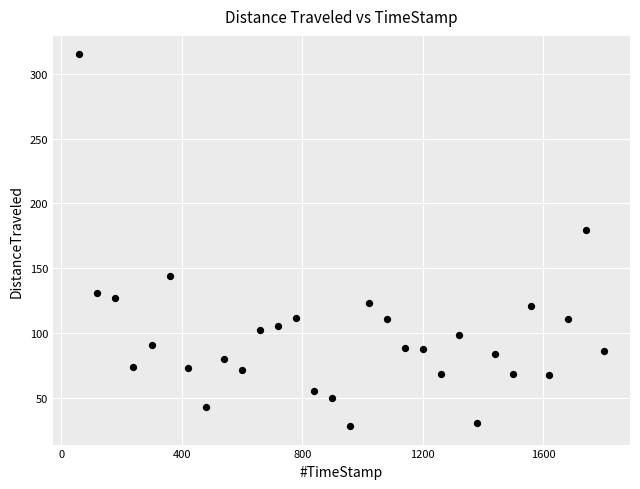

What is the range of X values (max minus min)?

1740.0